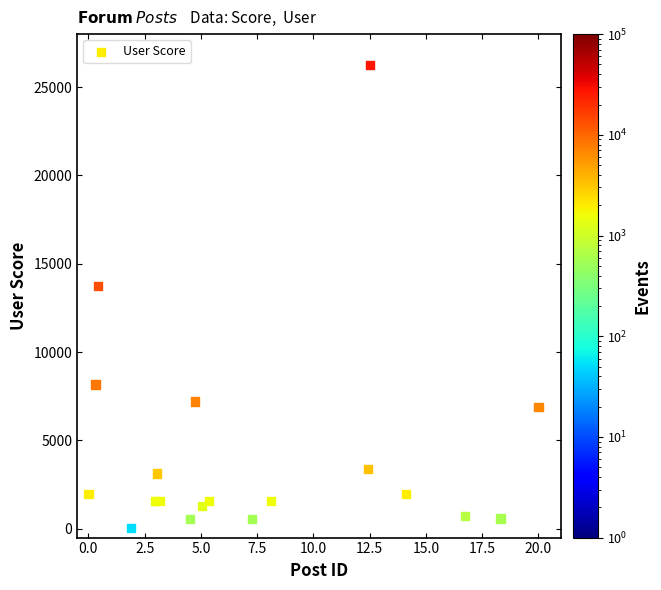

What Y value in the scatter plot is closest to 13162?

13728